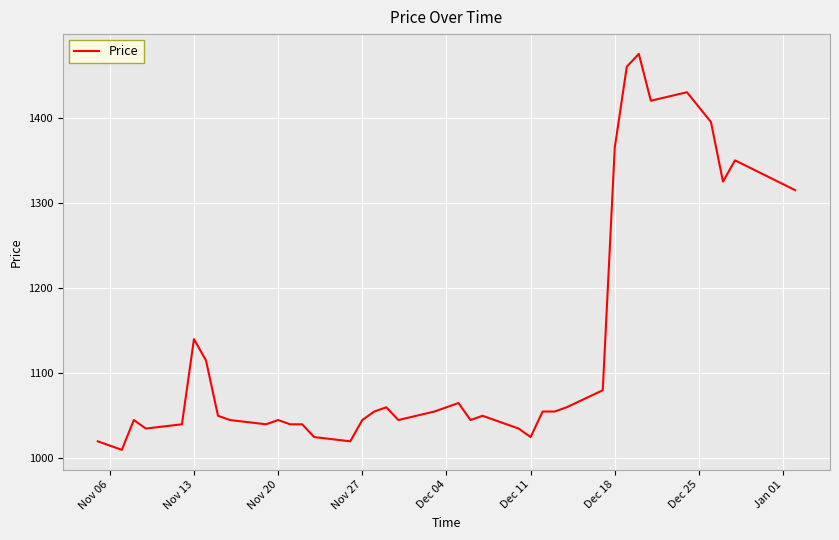

What is the difference between the maximum and minimum values?

465